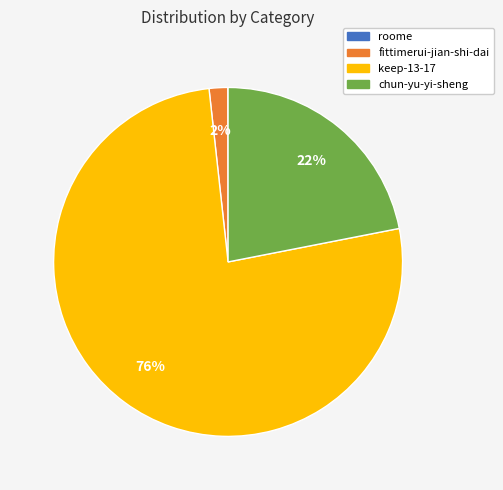

Is there a majority slice in this chart?

Yes